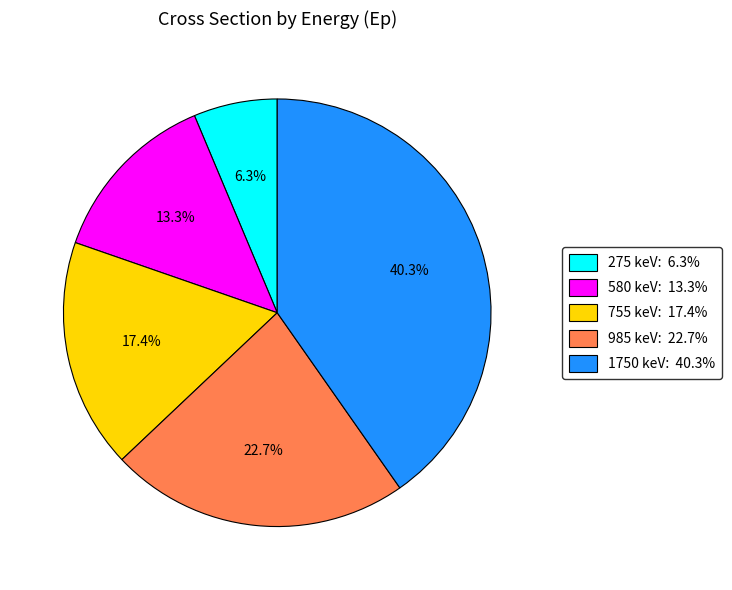

Is there any slice that represents more than half of the pie?

No